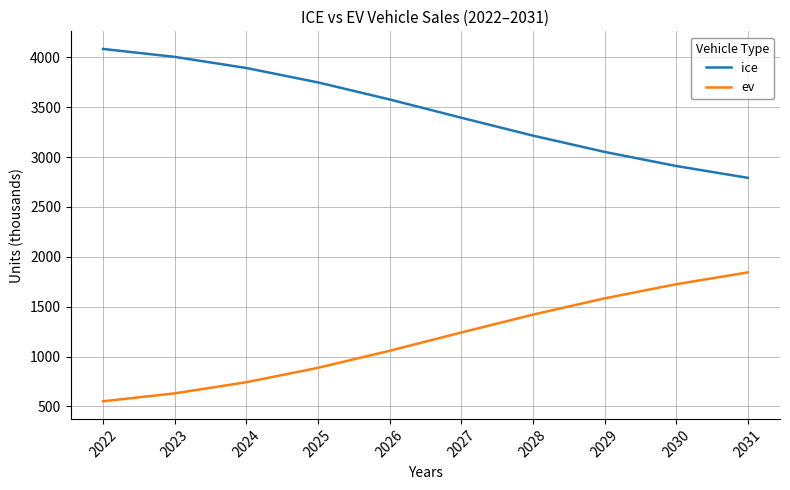

True or false: ice and ev intersect in this chart.

False